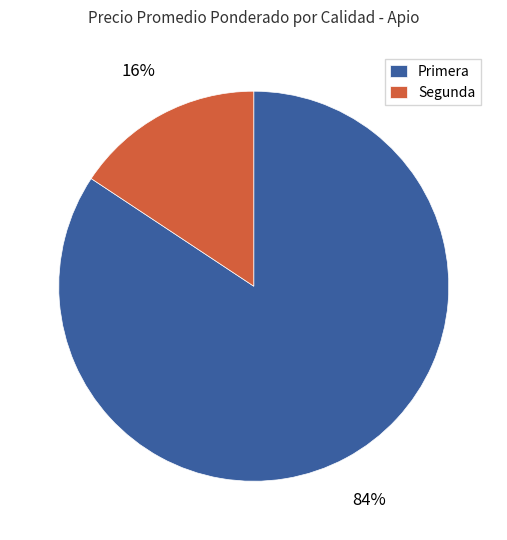

Which has a higher value, Primera or Segunda?

Primera